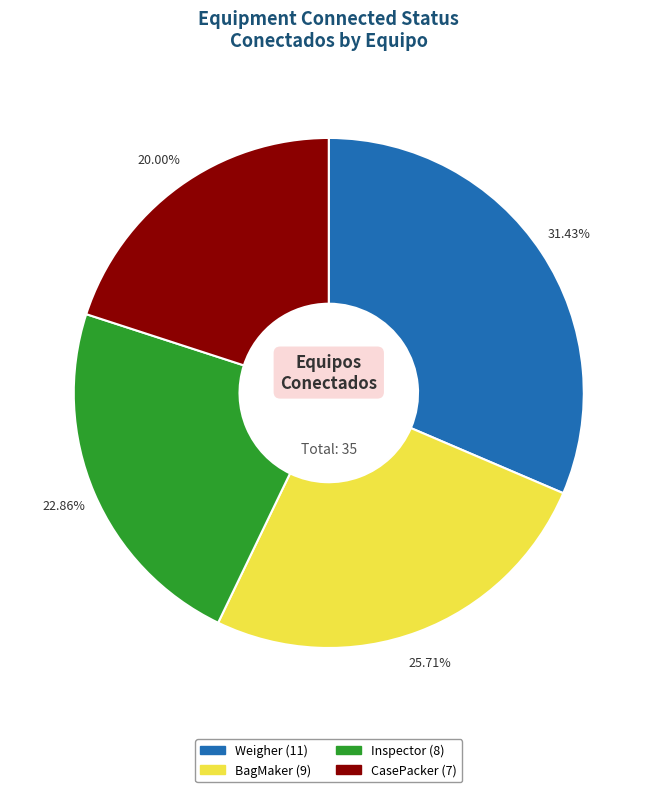

Is there any slice that represents more than half of the pie?

No